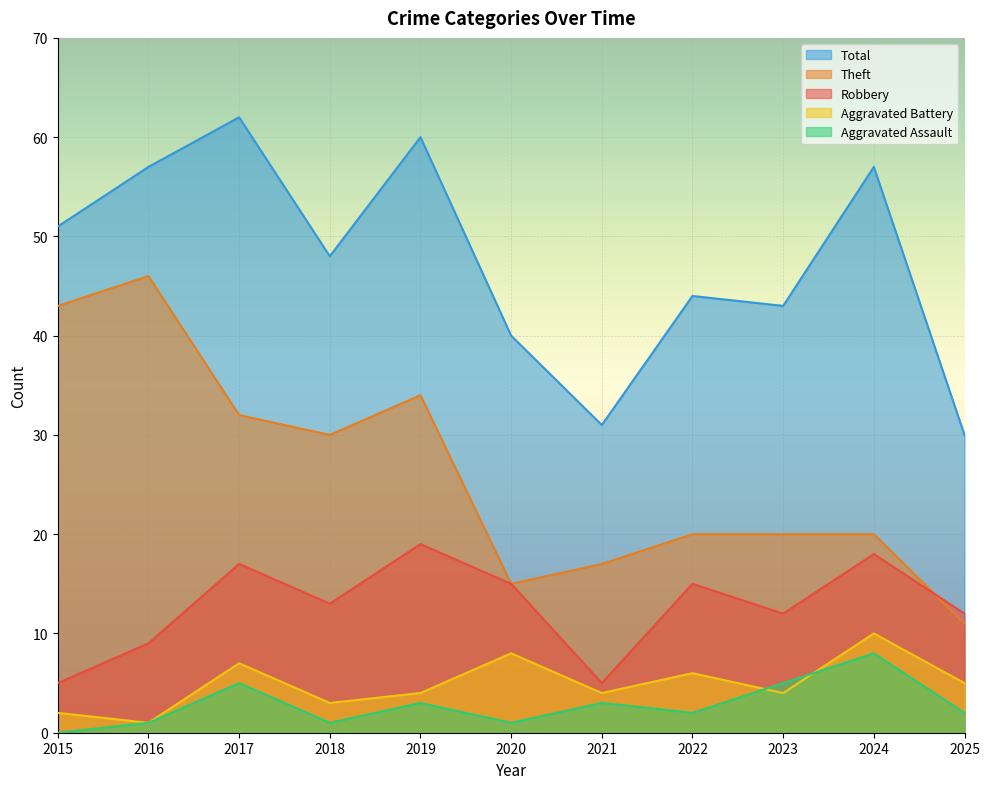

Between 2015 and 2025, which series saw the biggest shift?

Theft